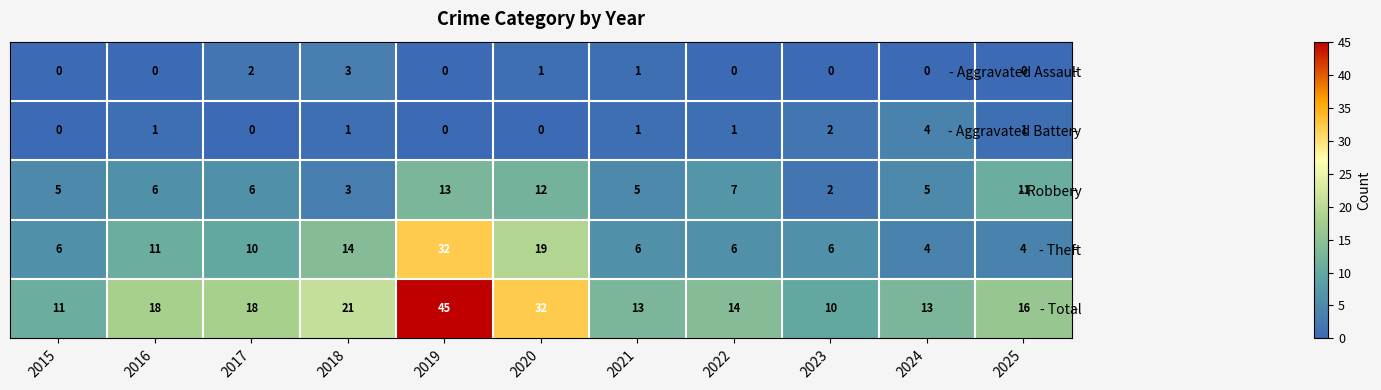

True or false: - Robbery has a value of 7 at 2022.

True